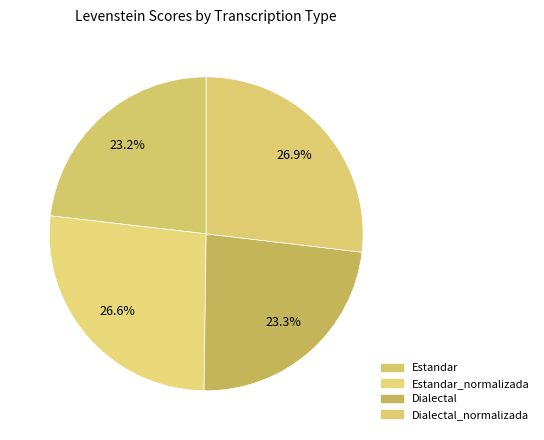

To the nearest percent, what is the difference between the largest and smallest slice percentages?

4%